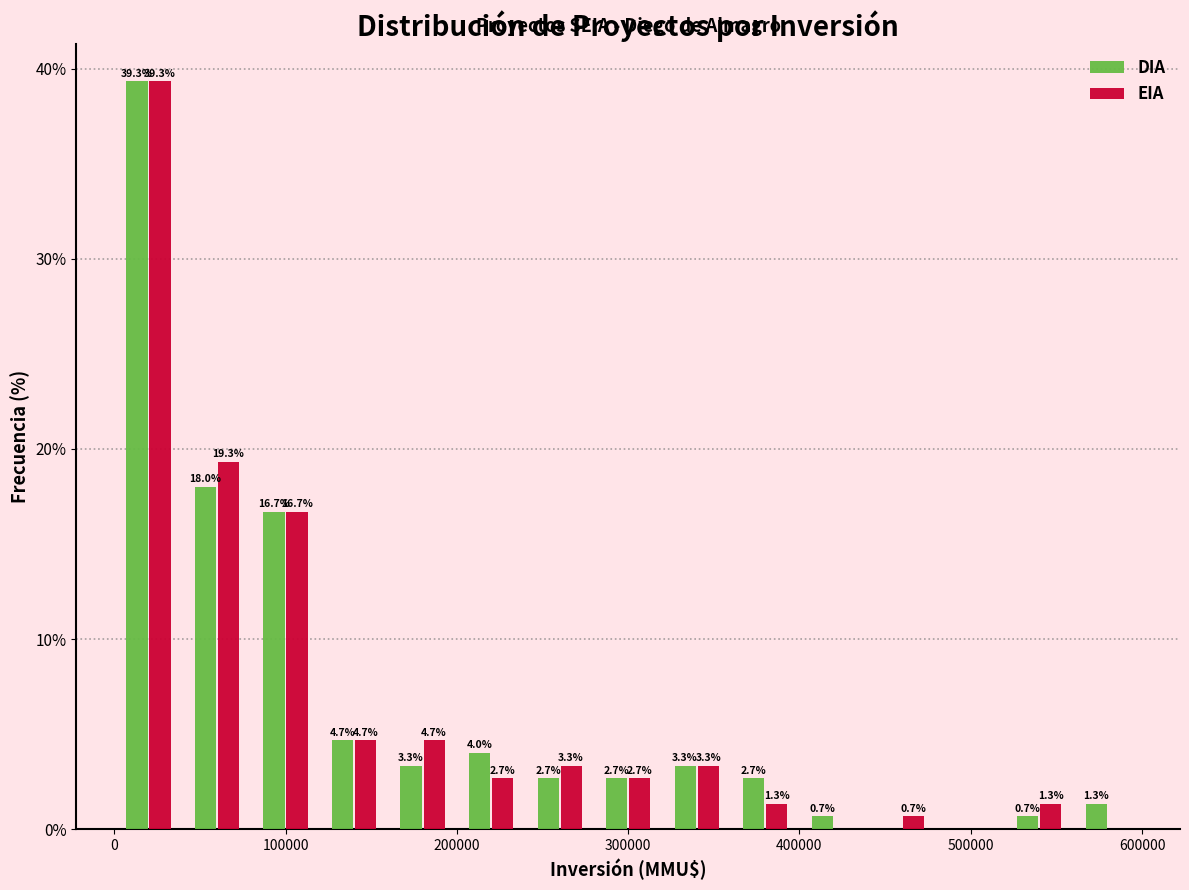

In the DIA series, which range on the x-axis has the tallest bar?

0 to 40000